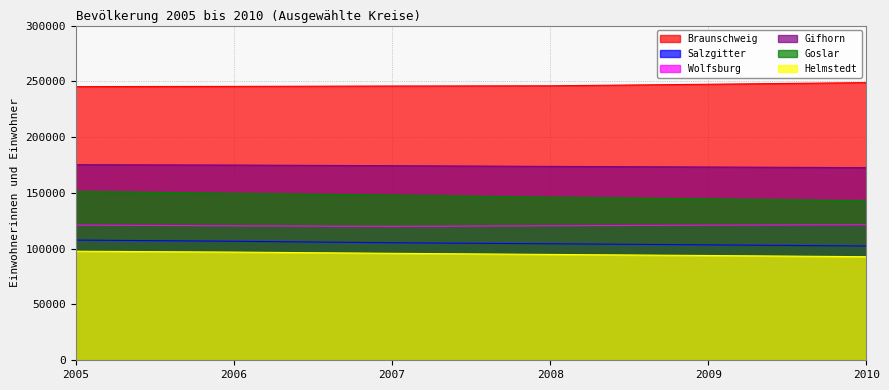

Reading left to right, list all the values displayed in this chart.

Braunschweig: 2005=245273	2006=245467	2007=245810	2008=246012	2009=247400	2010=248867
Salzgitter: 2005=107726	2006=106665	2007=105320	2008=104423	2009=103446	2010=102394
Wolfsburg: 2005=121199	2006=120493	2007=120009	2008=120538	2009=121109	2010=121451
Gifhorn: 2005=175298	2006=174974	2007=174401	2008=173765	2009=173223	2010=172643
Goslar: 2005=151452	2006=149656	2007=148091	2008=146187	2009=144680	2010=143014
Helmstedt: 2005=97749	2006=96972	2007=95871	2008=94870	2009=93903	2010=92836